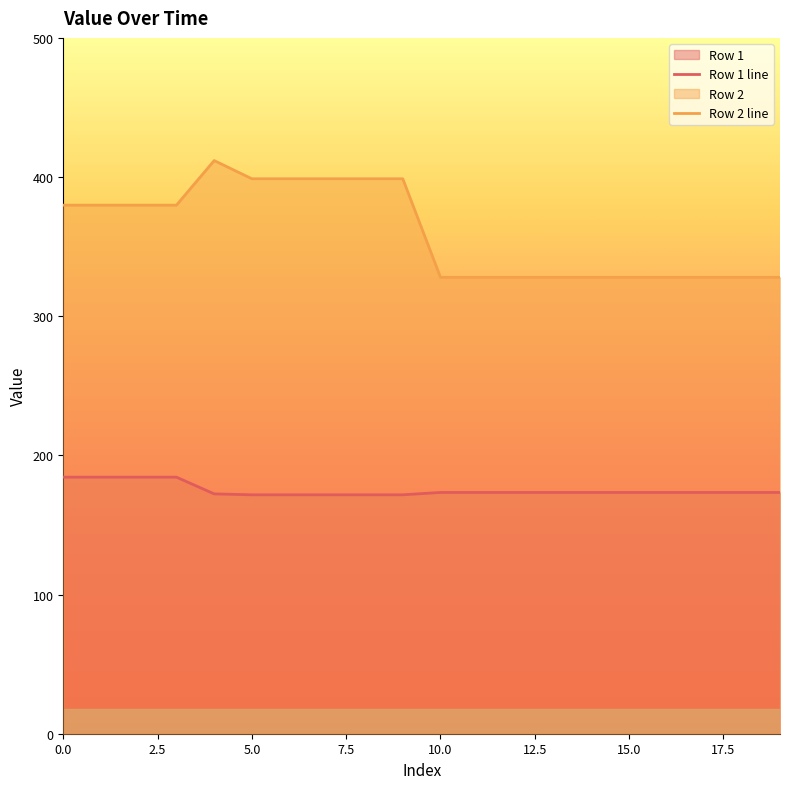

Which series has the largest range (max minus min)?

Row 2 line